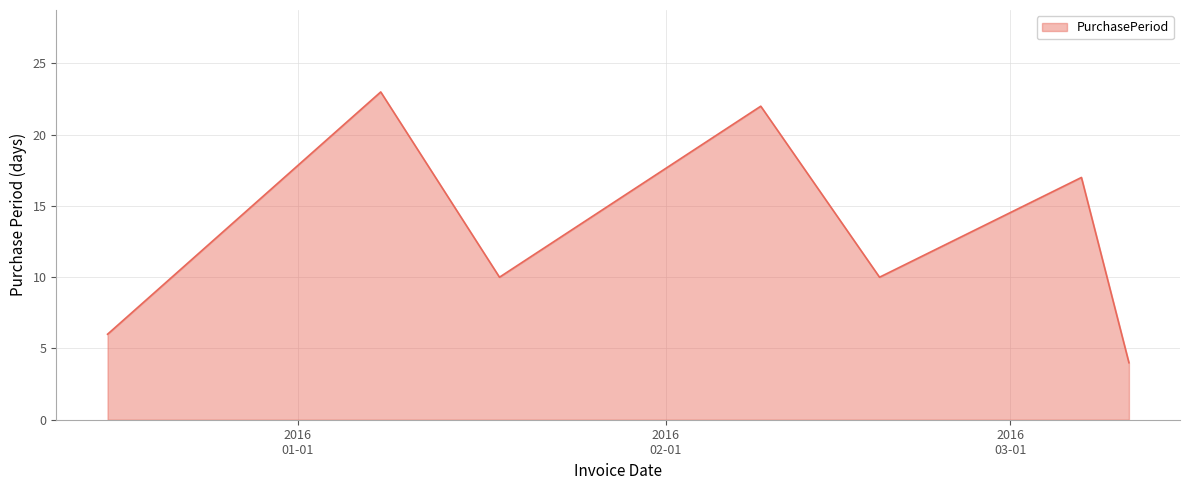

What is the smallest value displayed?

4